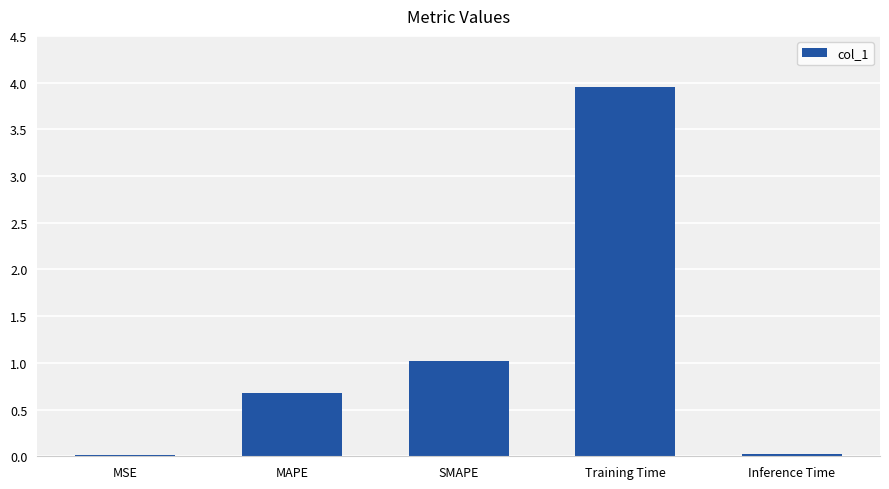

What value does the data have at Training Time?

4.0